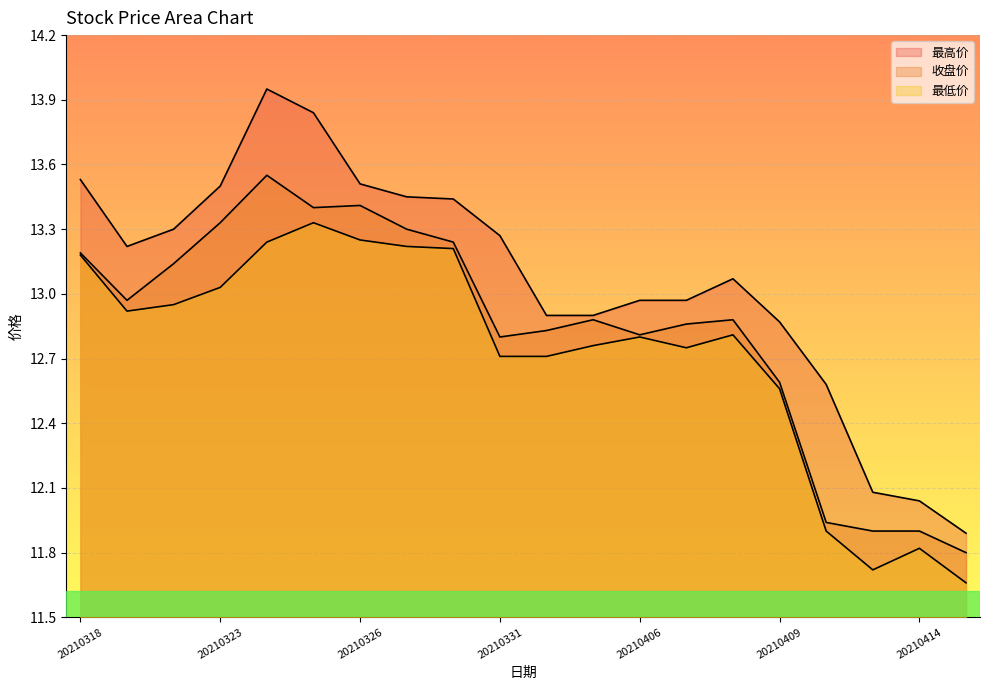

What is the difference between the maximum and minimum values in the 收盘价 series?

1.8